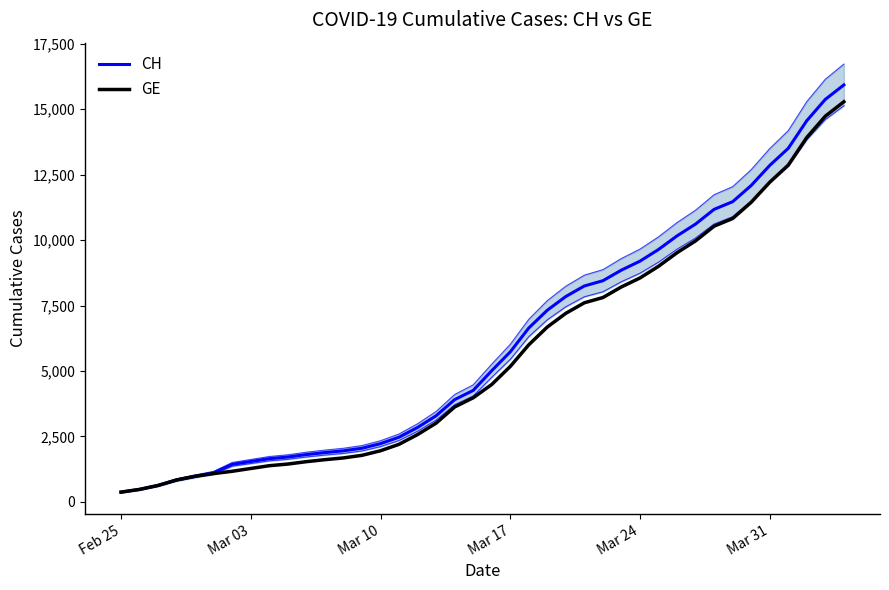

What is the value of the CH point at the 7th from the left?

1436